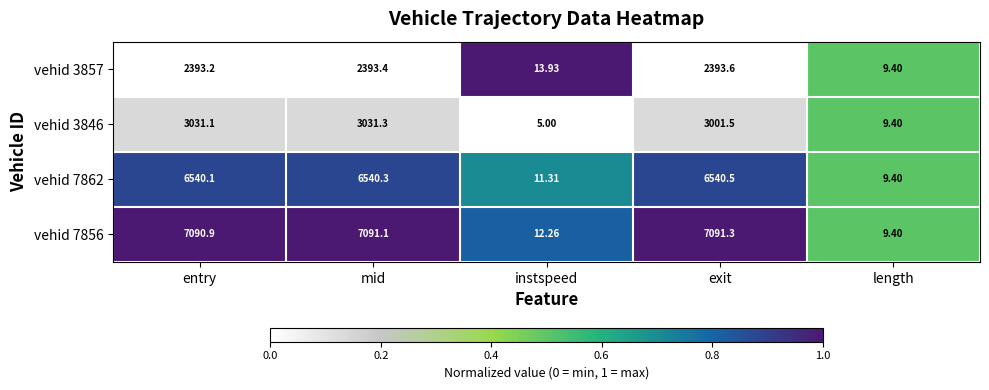

List the labels in order of vehid 7856 value, smallest first.

length, instspeed, entry, mid, exit